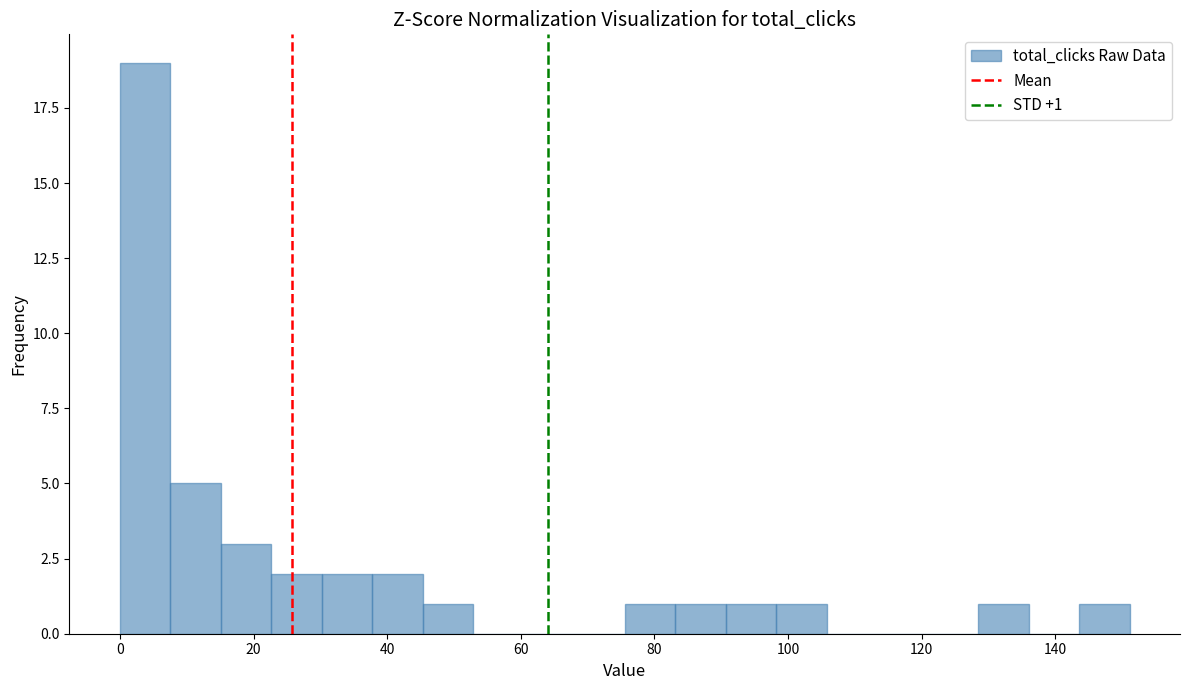

Read against the x-axis, roughly where is the centre of the tallest bar?

4